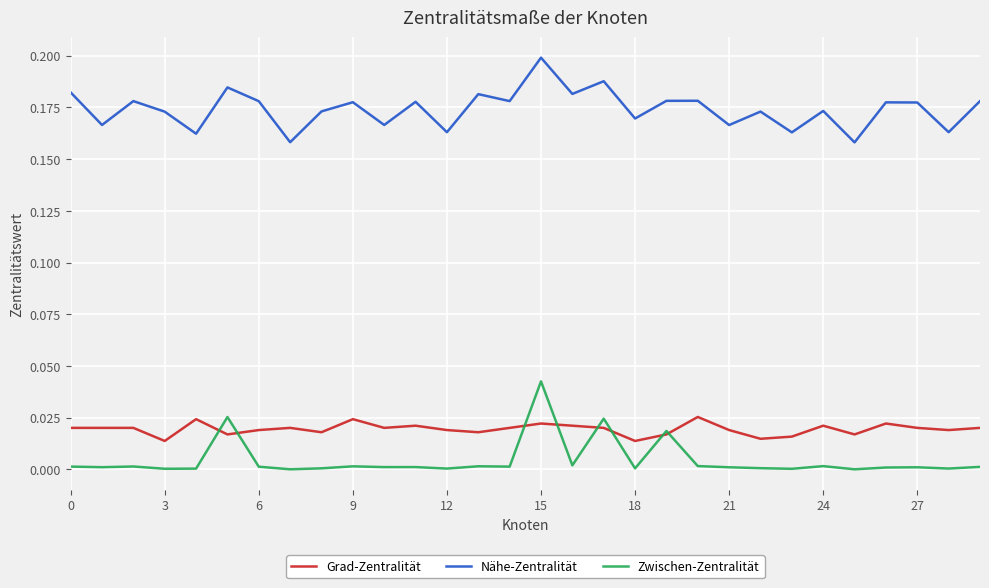

Which series has the widest spread of values?

Zwischen-Zentralität